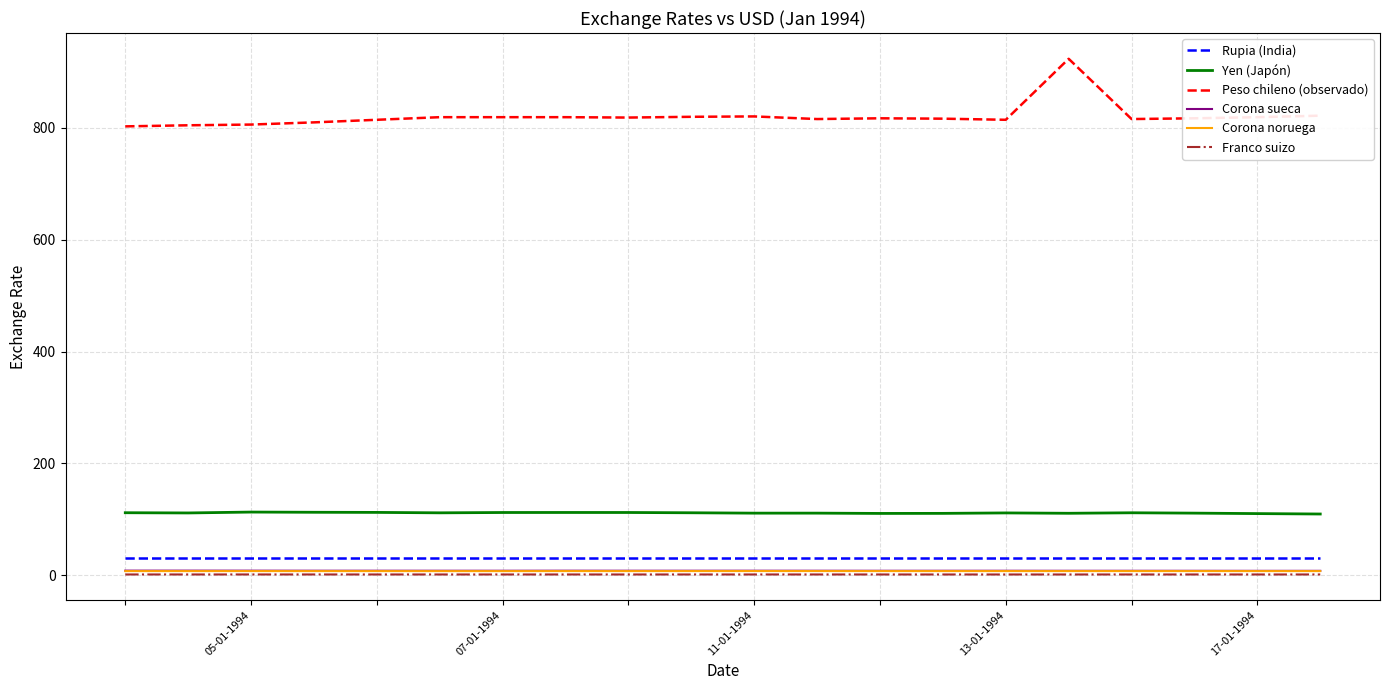

What is the minimum value for Yen (Japón)?

109.6